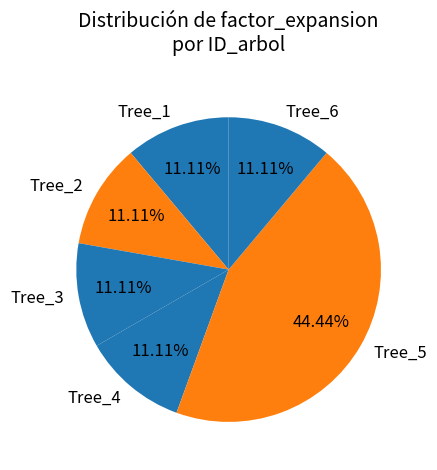

Is the sum of Tree_4 and Tree_5 greater than half?

Yes